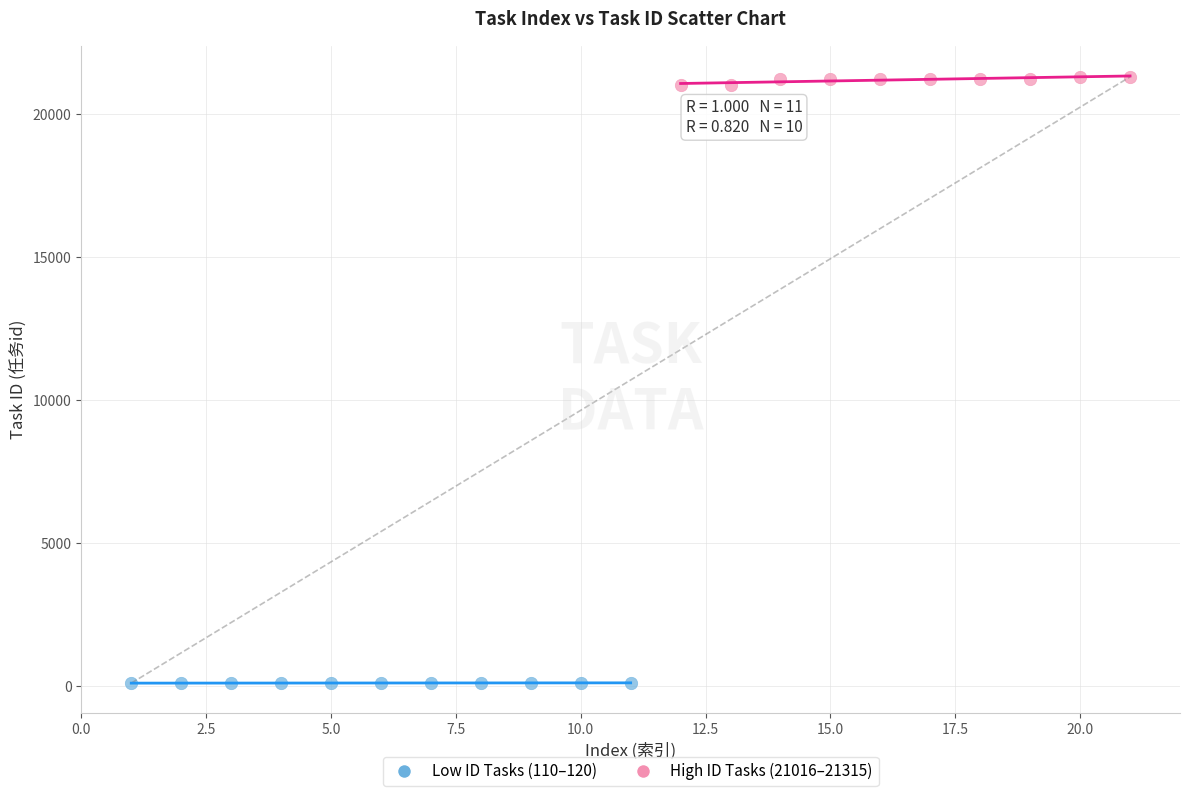

Which series reaches the maximum Y coordinate?

High ID Tasks (21016–21315)